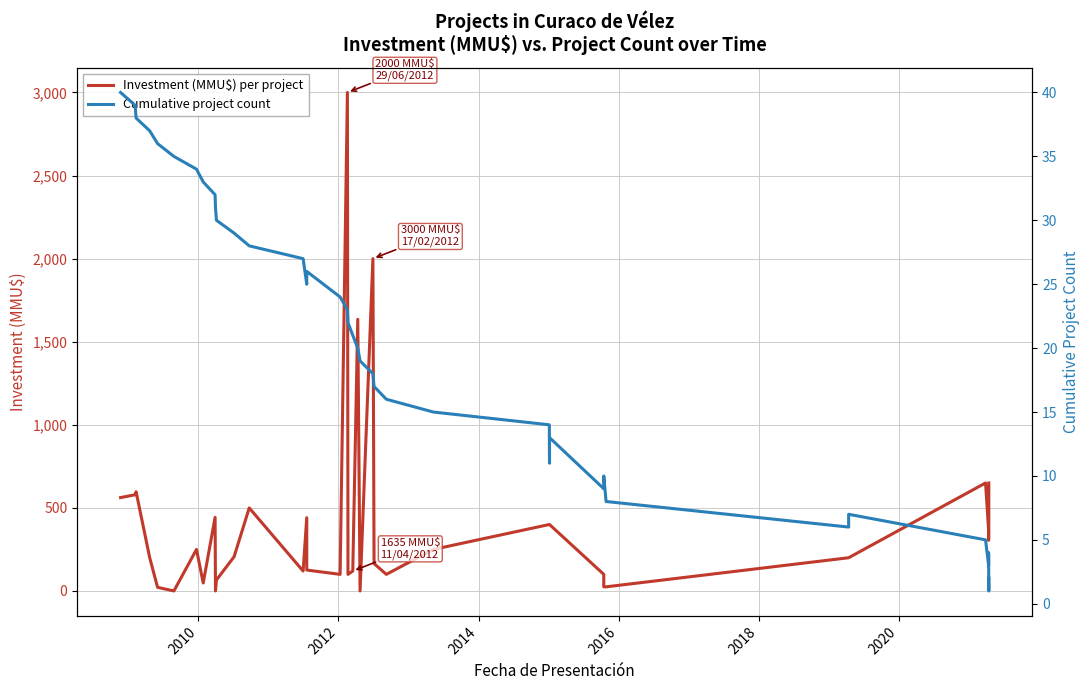

After their last crossing, which series has the higher values: Cumulative project count or Investment (MMU$) per project?

Investment (MMU$) per project